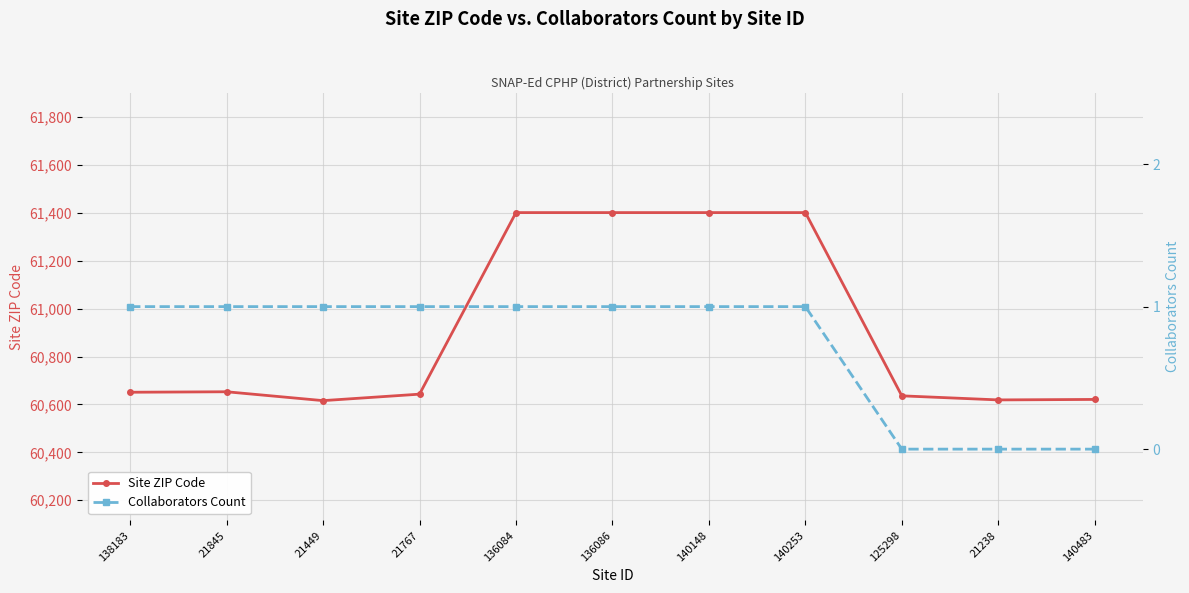

Which label corresponds to the smallest value in the chart?

125298